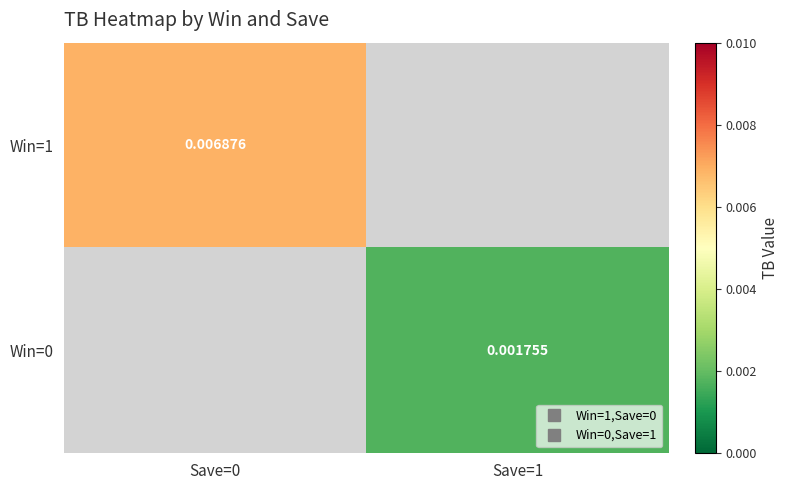

Rank the series by their average value, from lowest to highest.

Win=1, Win=0